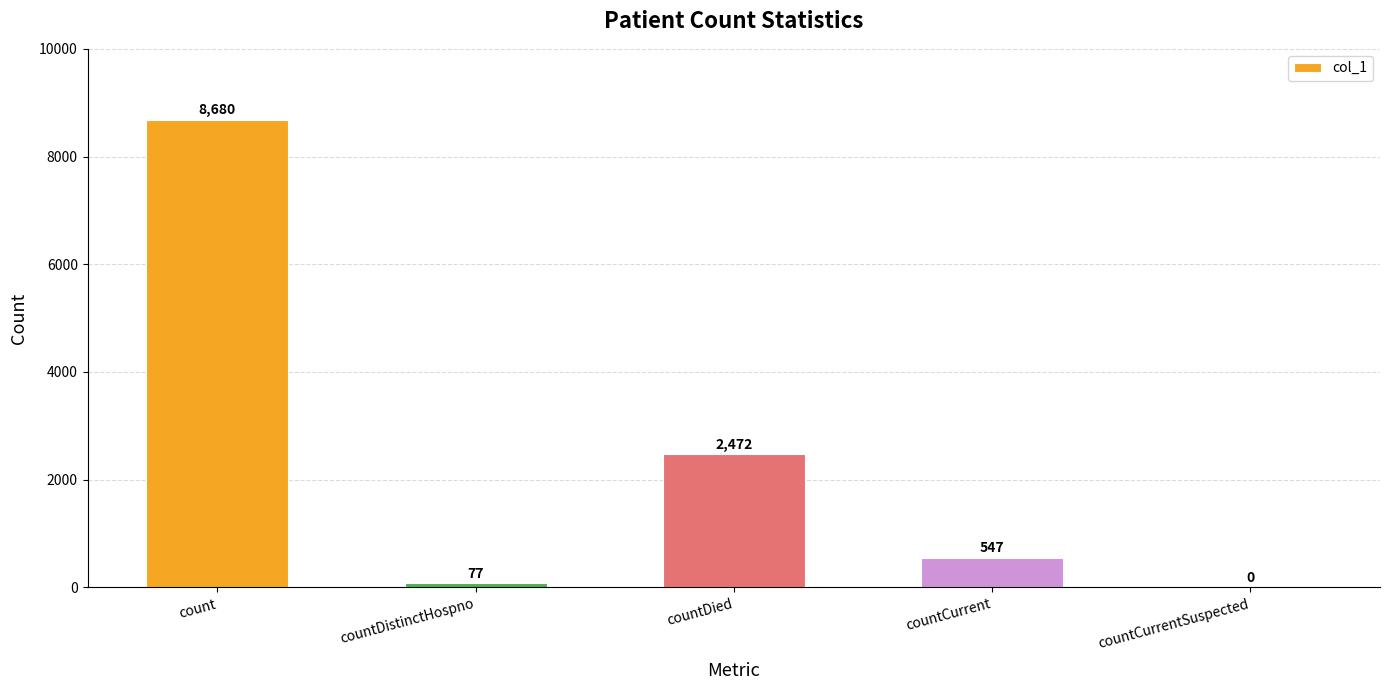

Where is the data nearest to the value 4340?

countDied